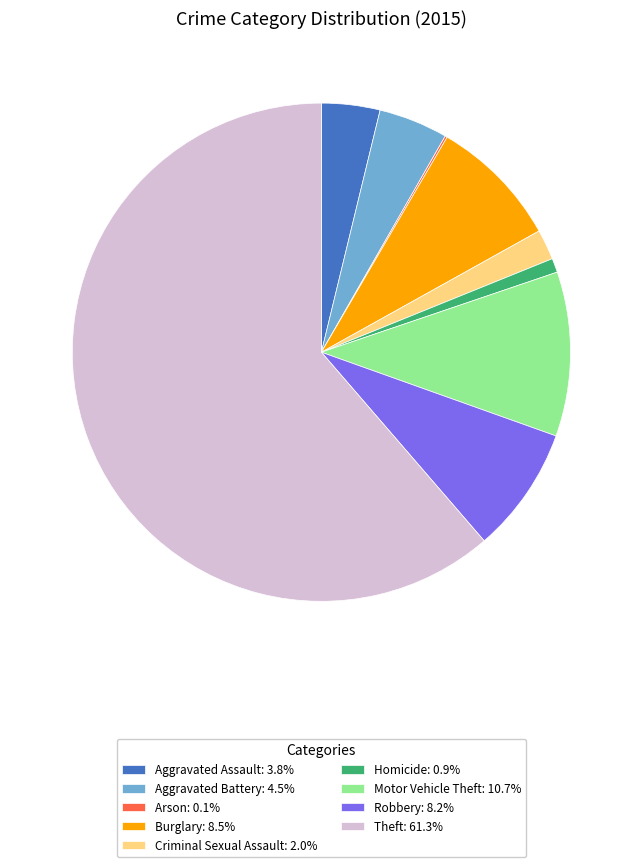

Combined, do Aggravated Assault: 3.8% and Homicide: 0.9% account for over 50%?

No